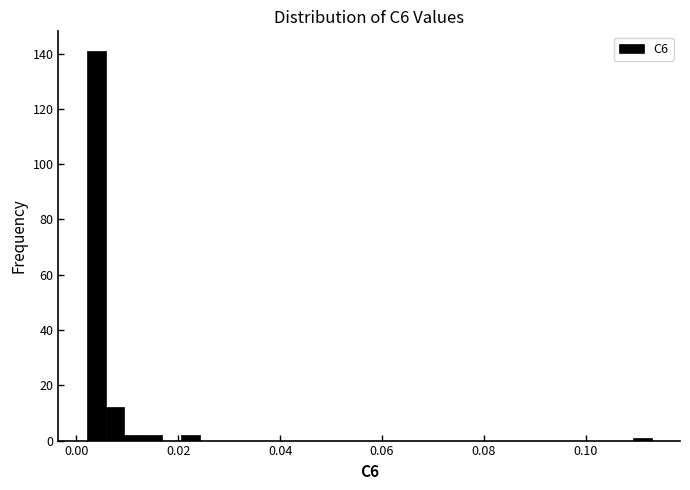

Read against the x-axis, roughly where is the centre of the tallest bar?

0.004